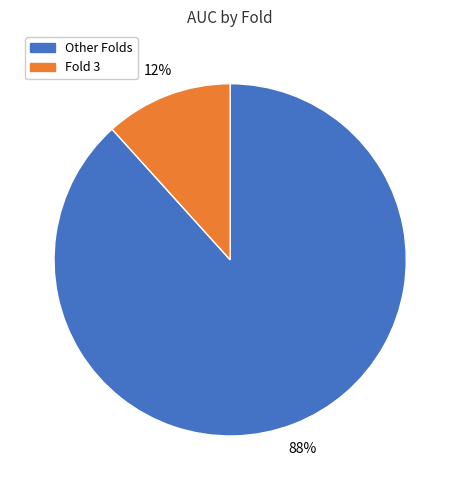

To the nearest percent, what is the average slice percentage?

50%